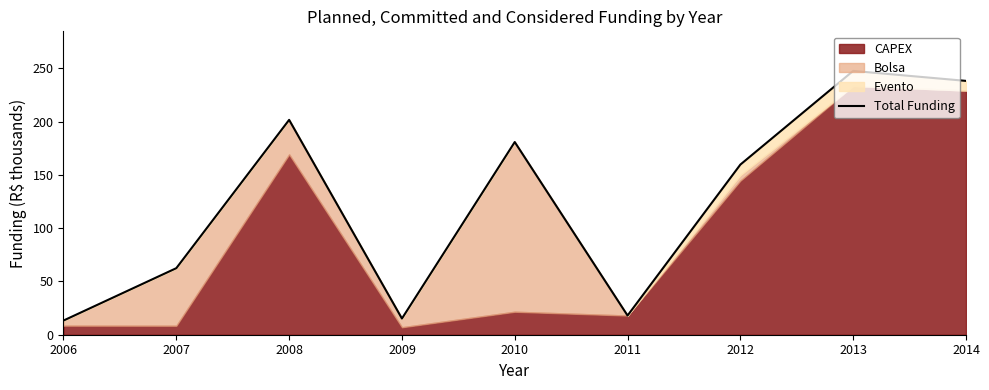

What is the sum of the values at 2014 and 2008?

439.7